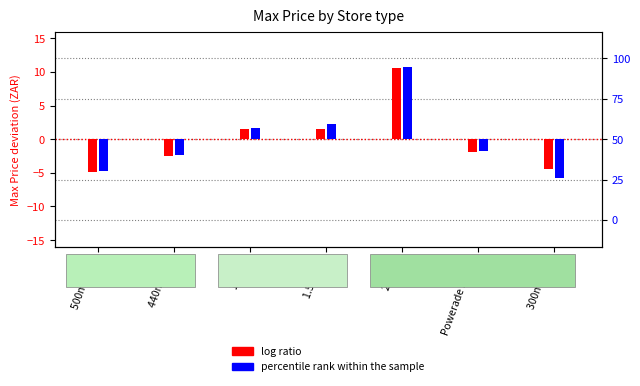

Which category has the lowest value across all series?

300ml RGB